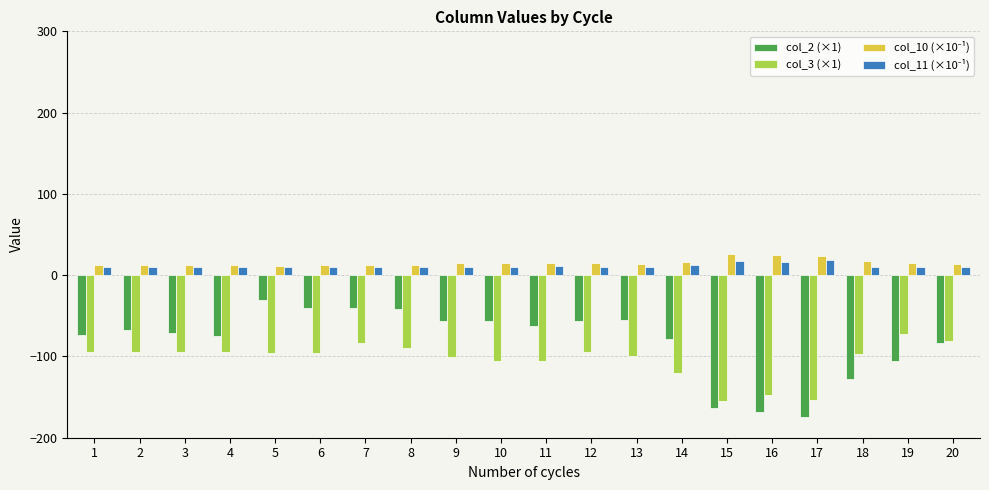

Between 2 and 18, which series saw the biggest shift?

col_2 (×1)